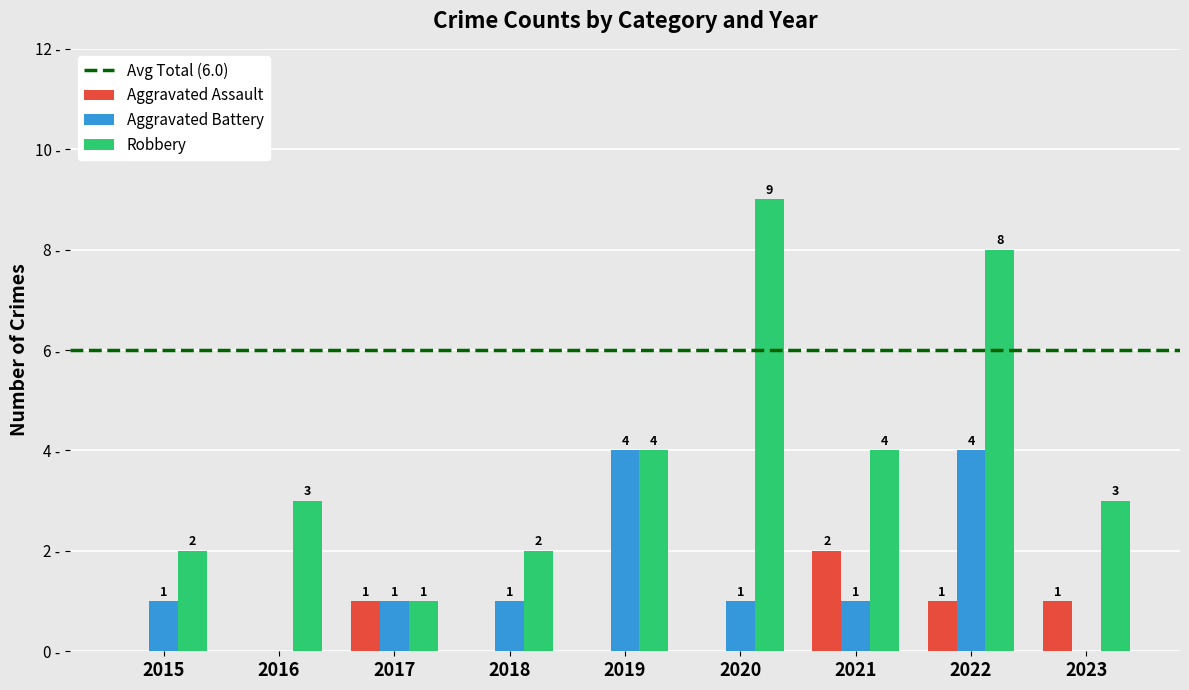

Which series has the widest spread of values?

Robbery